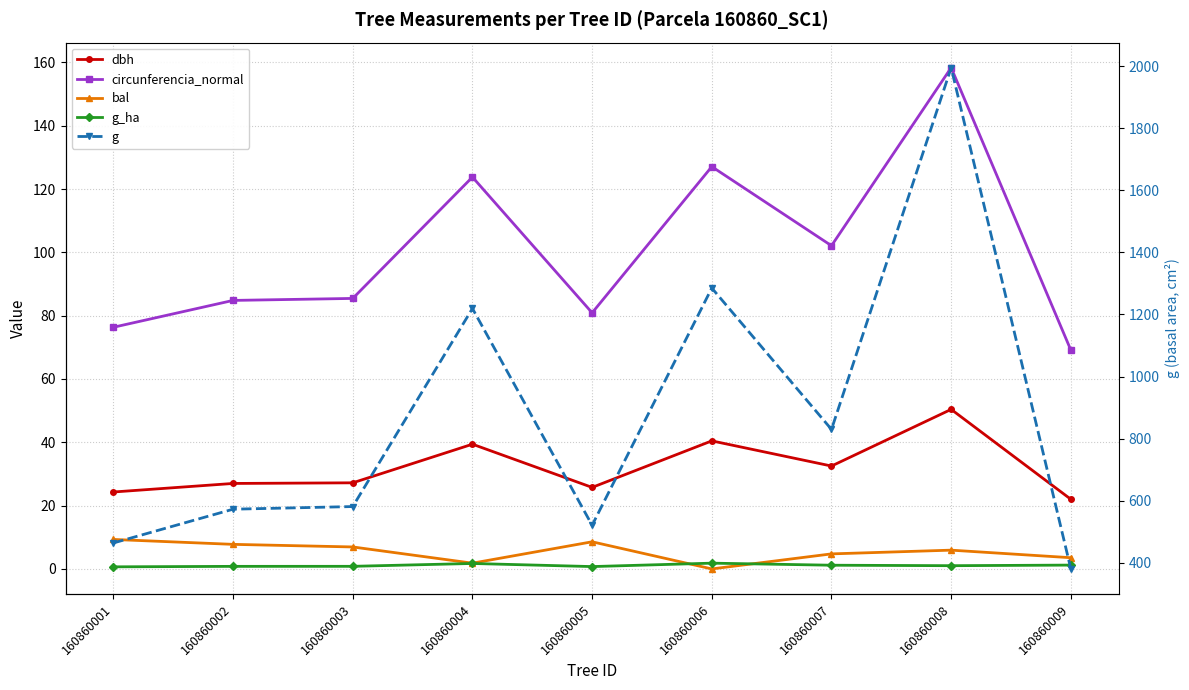

List the labels in order of g value, smallest first.

160860009, 160860001, 160860005, 160860002, 160860003, 160860007, 160860004, 160860006, 160860008